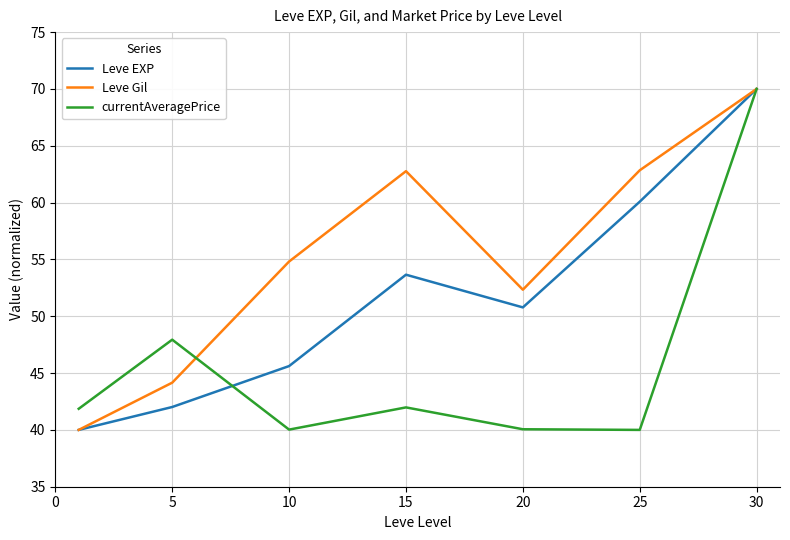

Rank the series by their average value, from lowest to highest.

currentAveragePrice, Leve EXP, Leve Gil